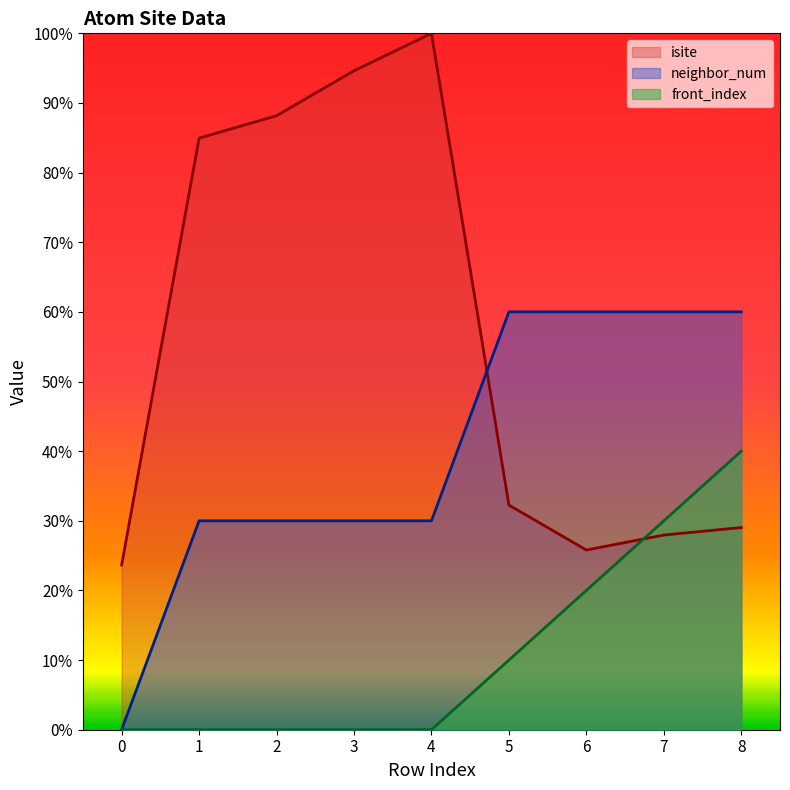

Between which two adjacent categories do isite and neighbor_num first intersect?

4 and 5